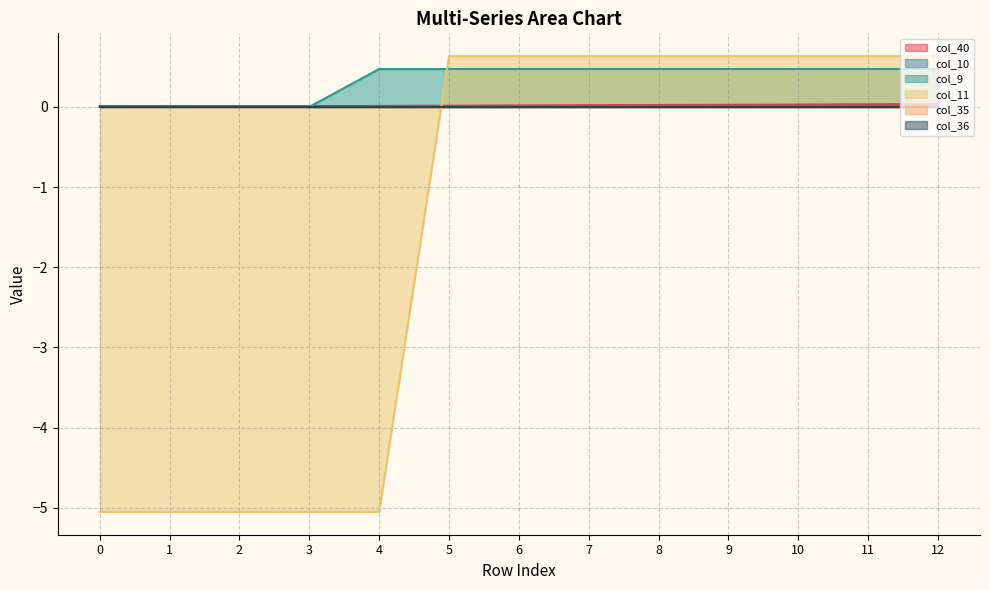

At how many categories does at least one series exceed -1?

13